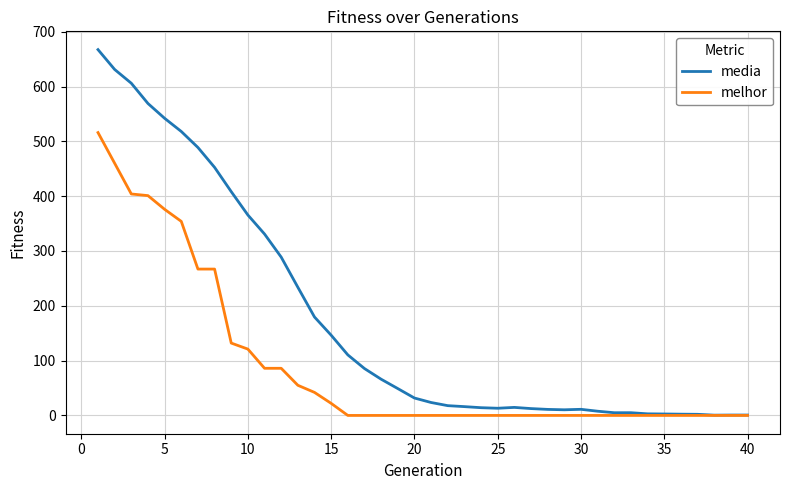

List the series in order of their peak value, lowest first.

melhor, media